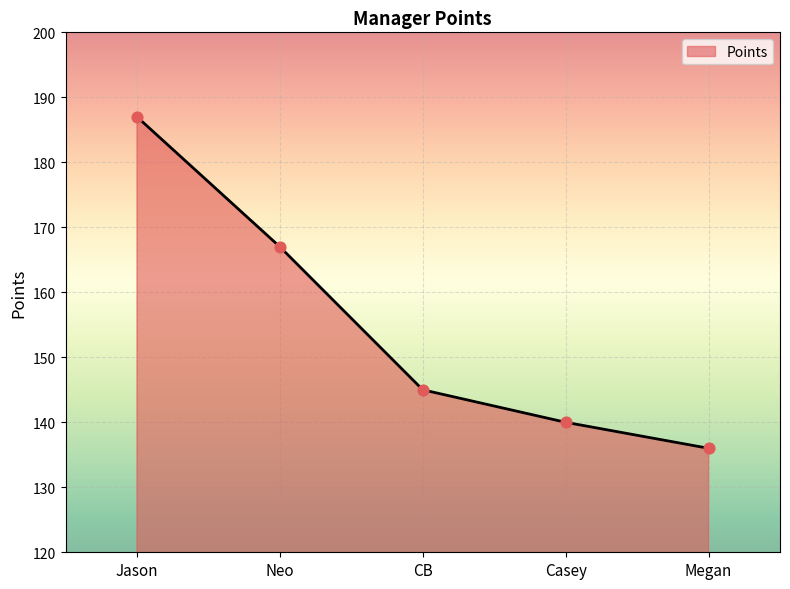

What is the change in value from CB to Megan?

-9